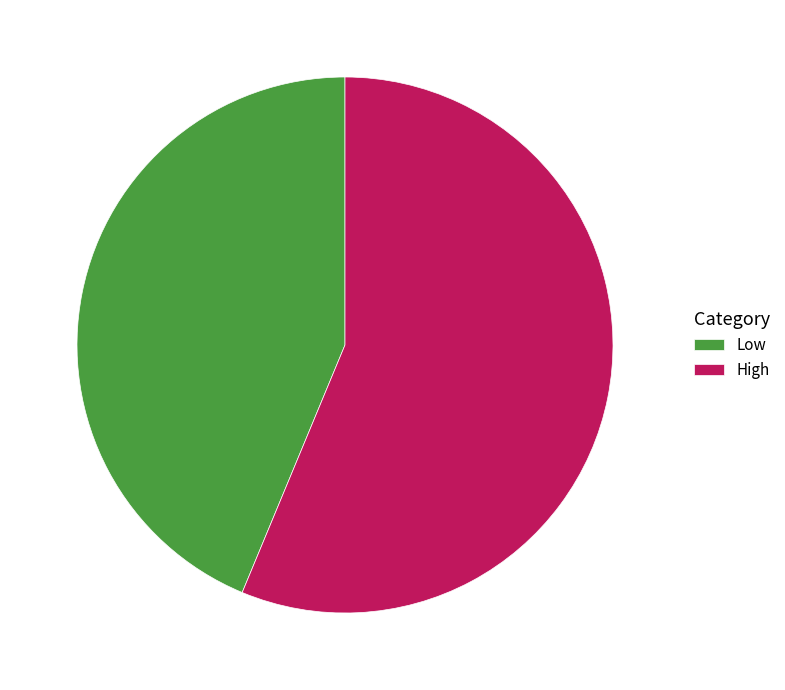

Is there a majority slice in this chart?

Yes